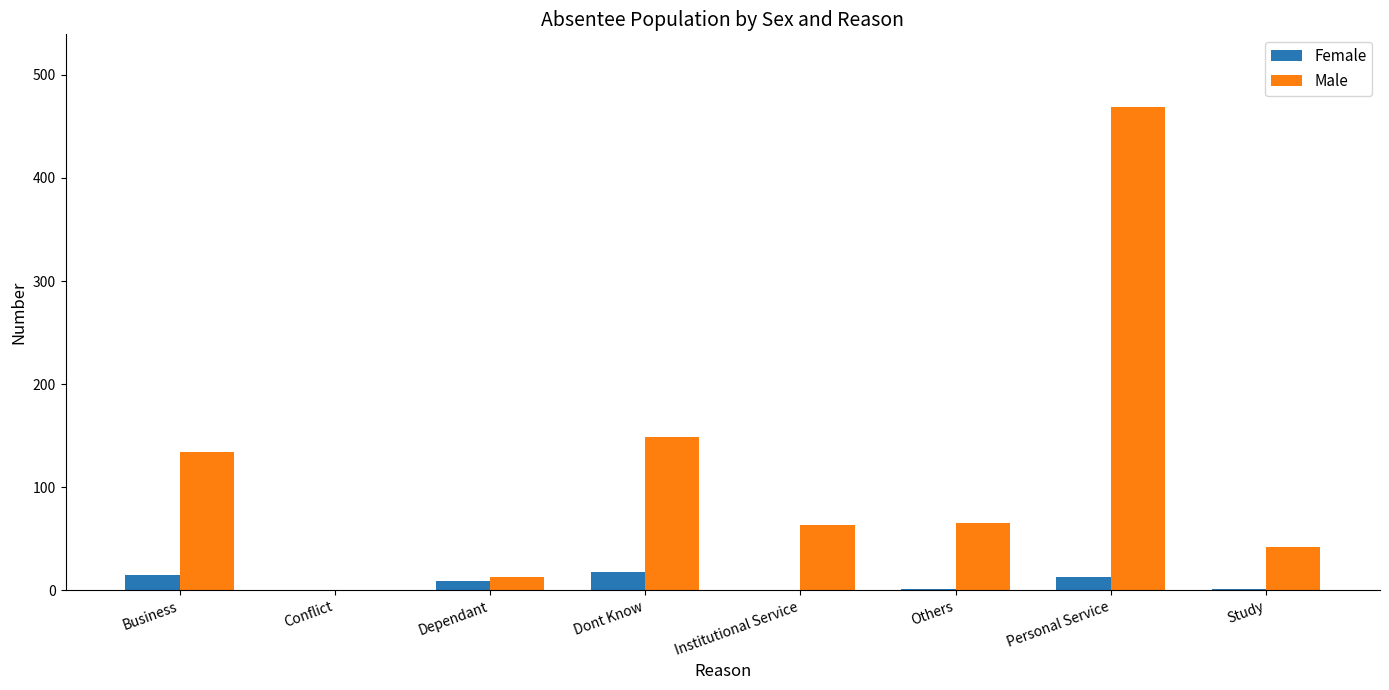

Which category has the highest value in the Male series?

Personal Service